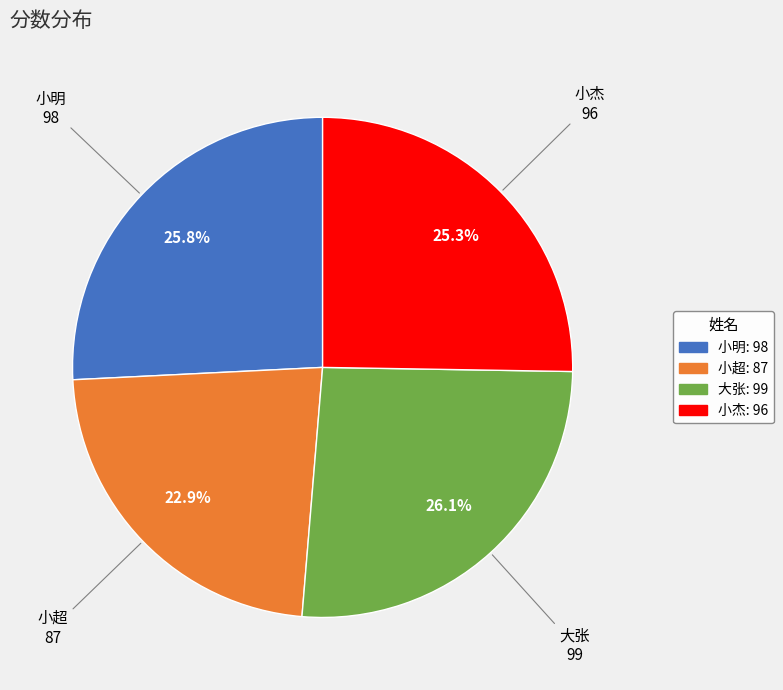

How many slices are in this pie chart?

4